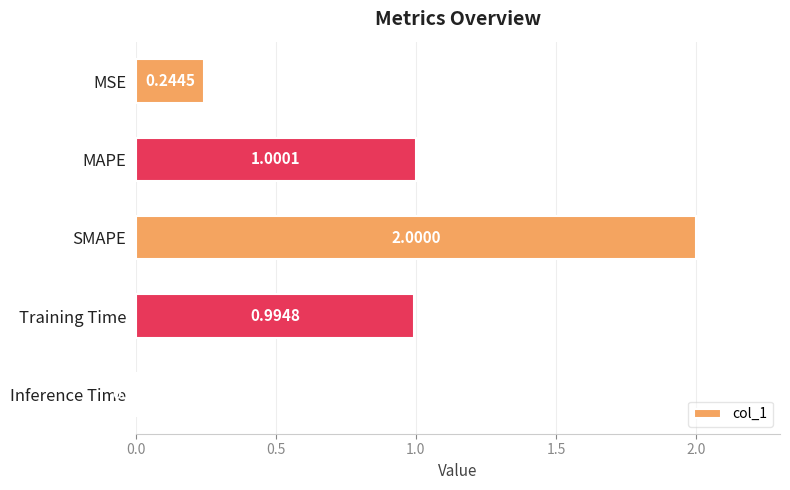

Which label corresponds to the smallest value in the chart?

Inference Time